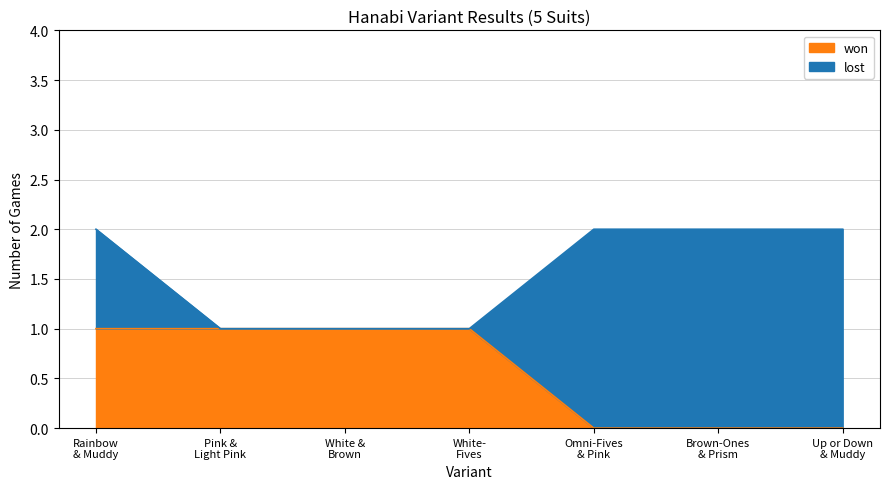

Does the chart display data point markers on the line(s)?

No